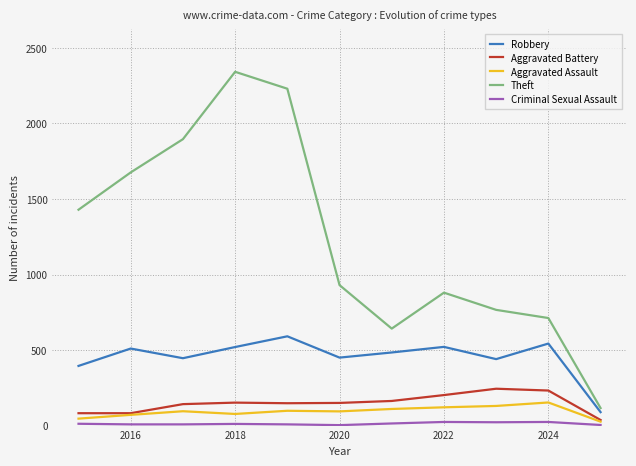

Which series has the widest spread of values?

Theft